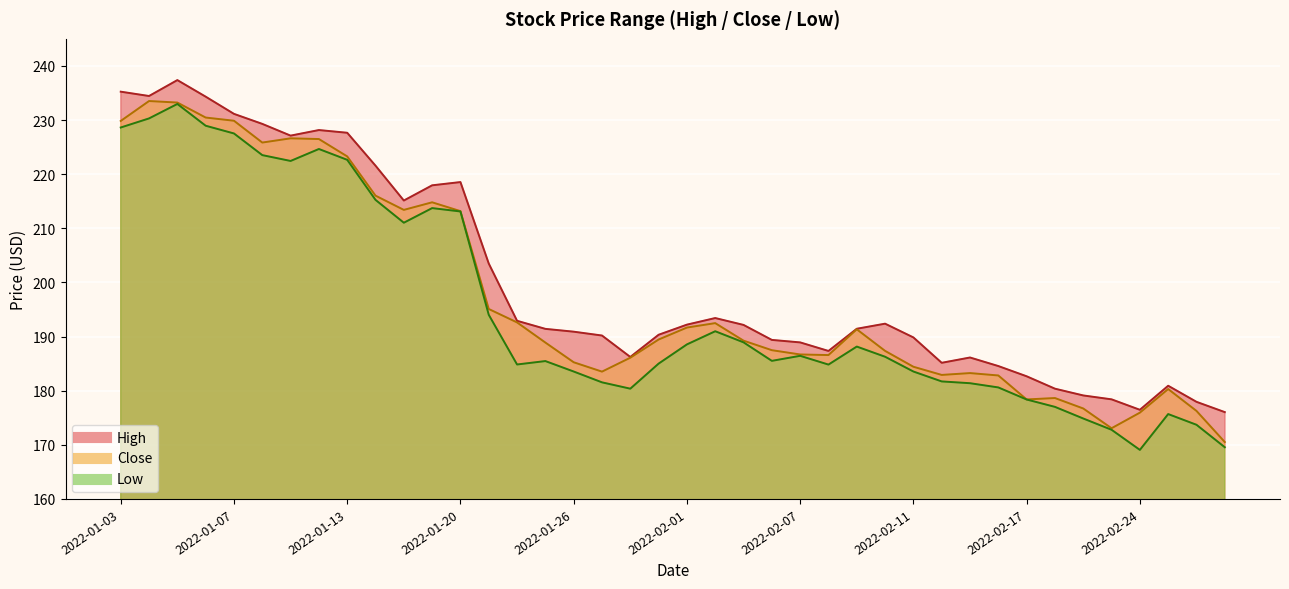

List the labels in order of Close value, largest first.

2022-01-04, 2022-01-05, 2022-01-06, 2022-01-07, 2022-01-03, 2022-01-11, 2022-01-12, 2022-01-10, 2022-01-13, 2022-01-14, 2022-01-19, 2022-01-18, 2022-01-20, 2022-01-21, 2022-01-24, 2022-02-02, 2022-02-01, 2022-02-09, 2022-01-31, 2022-02-03, 2022-01-25, 2022-02-04, 2022-02-10, 2022-02-07, 2022-02-08, 2022-01-28, 2022-01-26, 2022-02-11, 2022-01-27, 2022-02-15, 2022-02-14, 2022-02-16, 2022-02-25, 2022-02-18, 2022-02-17, 2022-02-22, 2022-02-28, 2022-02-24, 2022-02-23, 2022-03-01